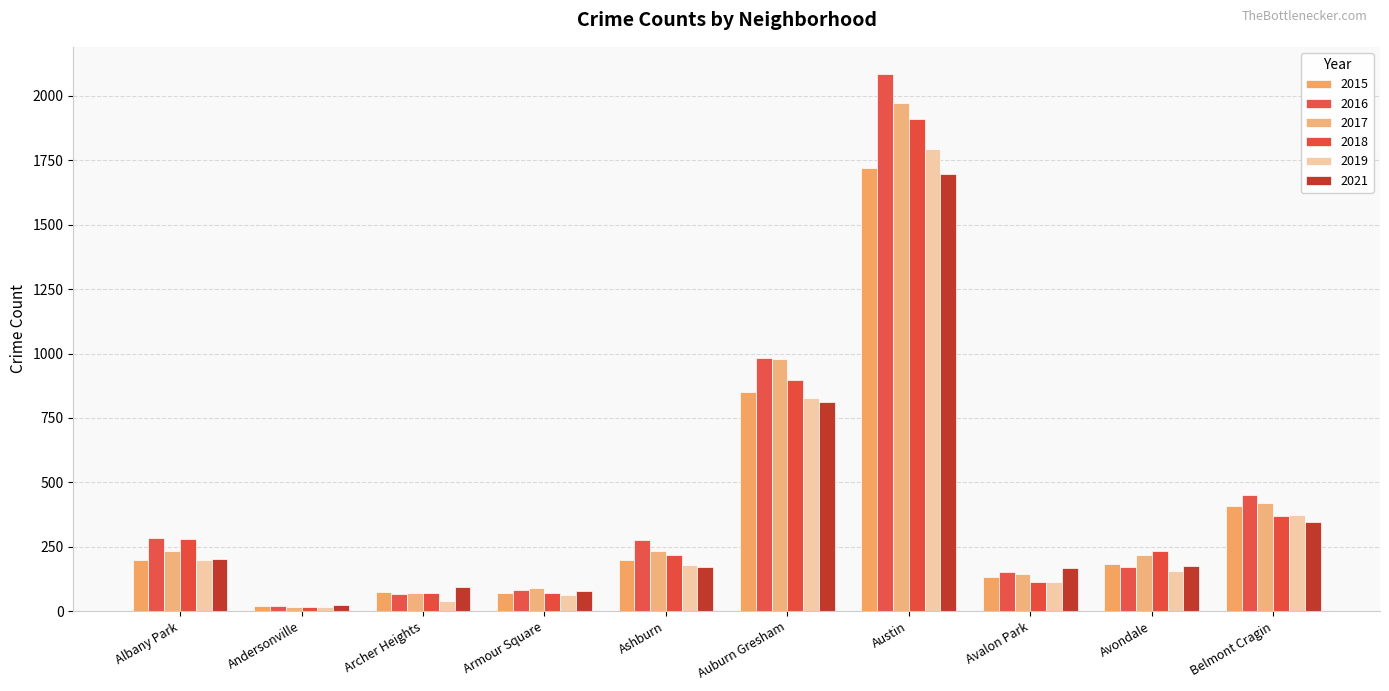

What position from the right is Archer Heights?

8